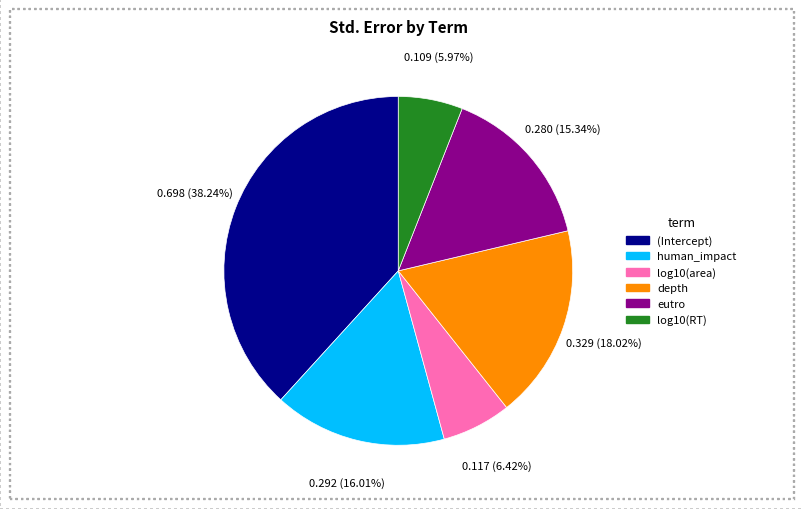

Count the number of slices in the pie.

6